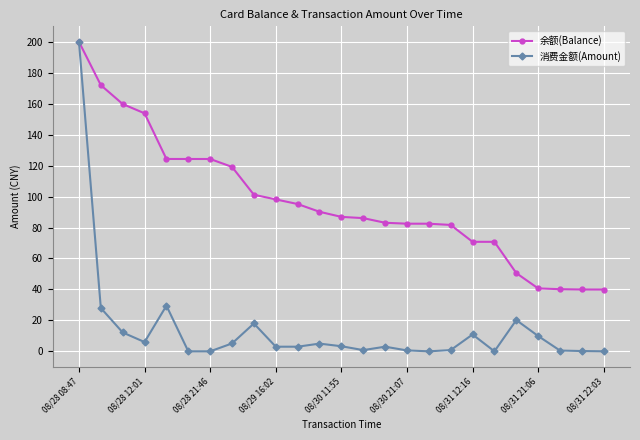

Which series has the largest total across all categories?

余额(Balance)